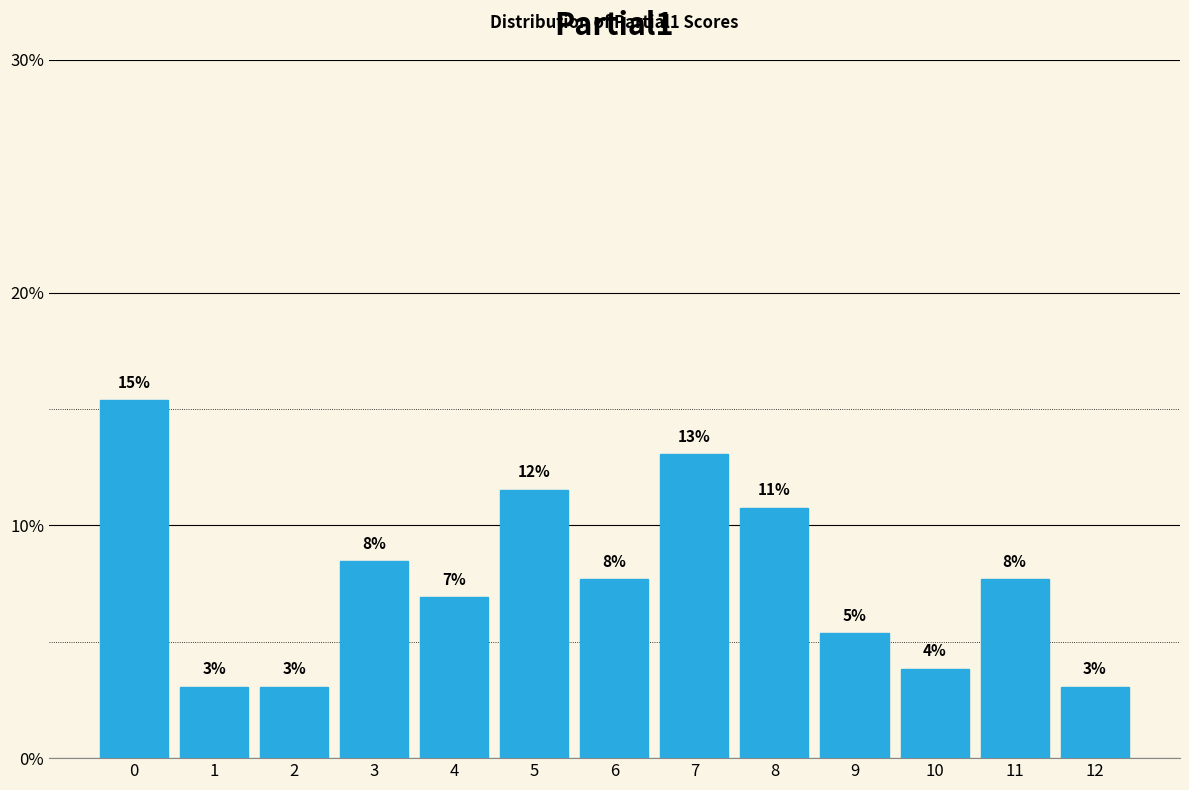

How many bars are there in total?

13